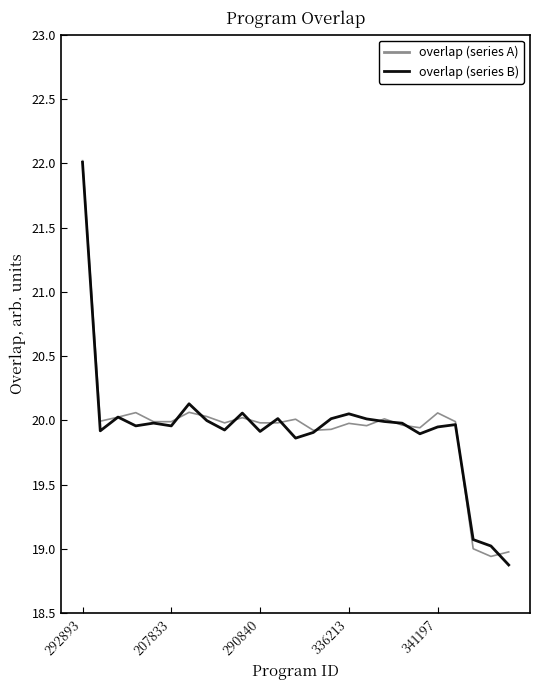

What is the difference between the second highest and minimum values in the overlap (series B) series?

1.3